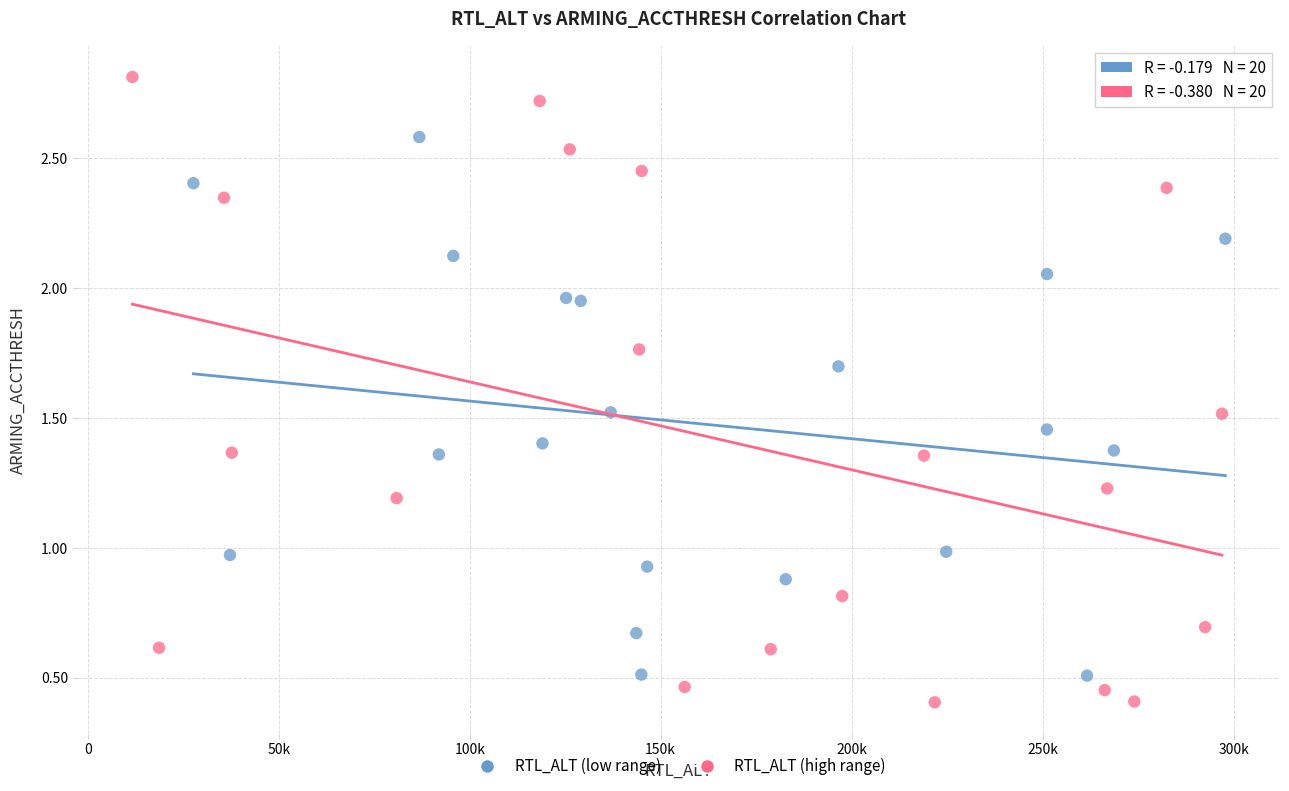

Which series contains the highest Y value?

RTL_ALT (high range)